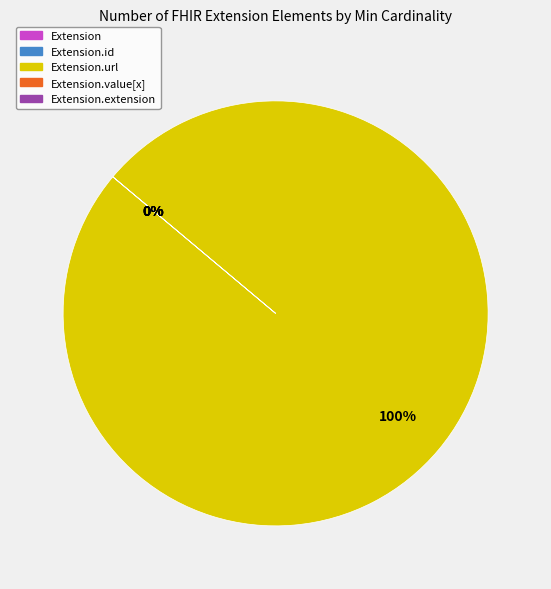

To the nearest percent, what is the difference between the largest and smallest slice percentages?

100%